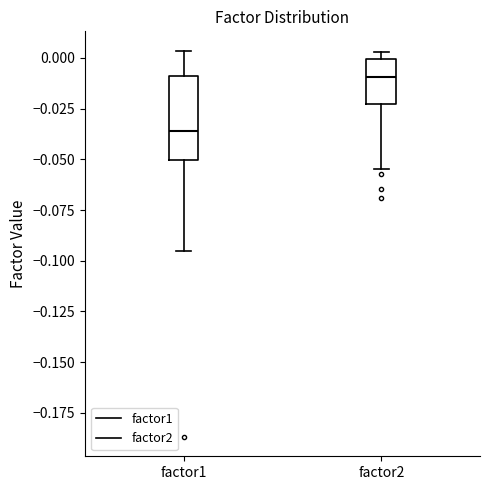

Which box is the tallest, from its lower edge to its upper edge?

factor1